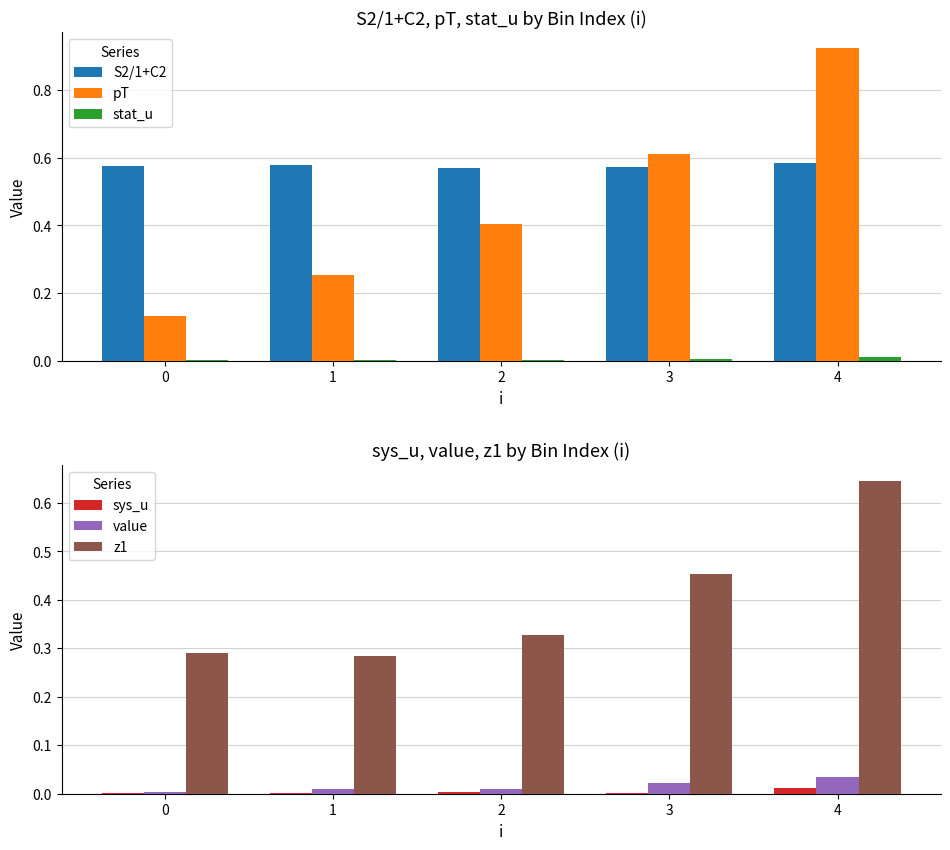

The z1 series shows 0.3 at 0. True or false?

True